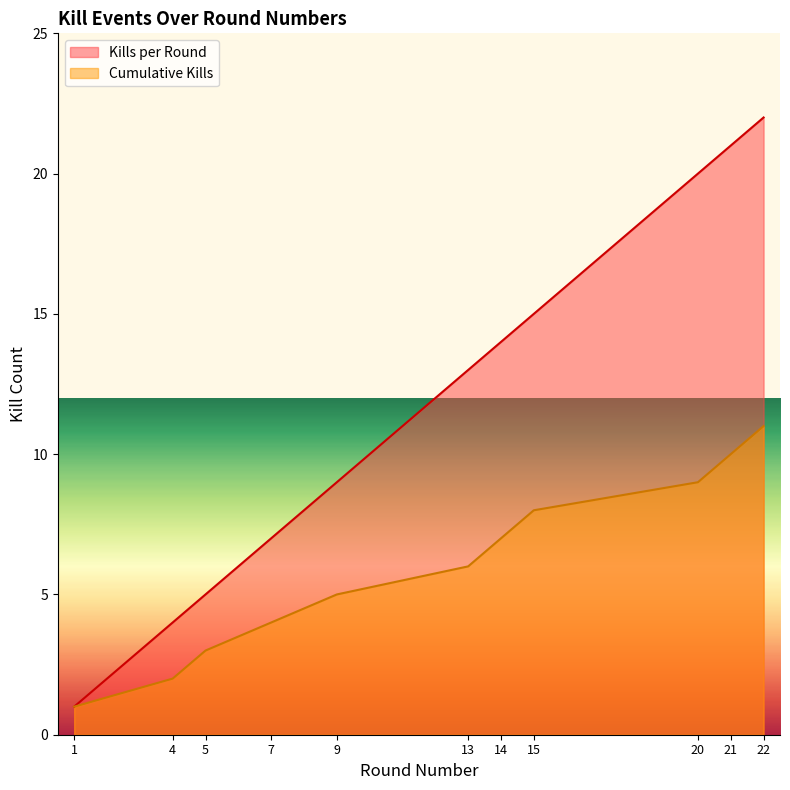

Rank the categories by Kills per Round value from highest to lowest.

22, 21, 20, 15, 14, 13, 9, 7, 5, 4, 1